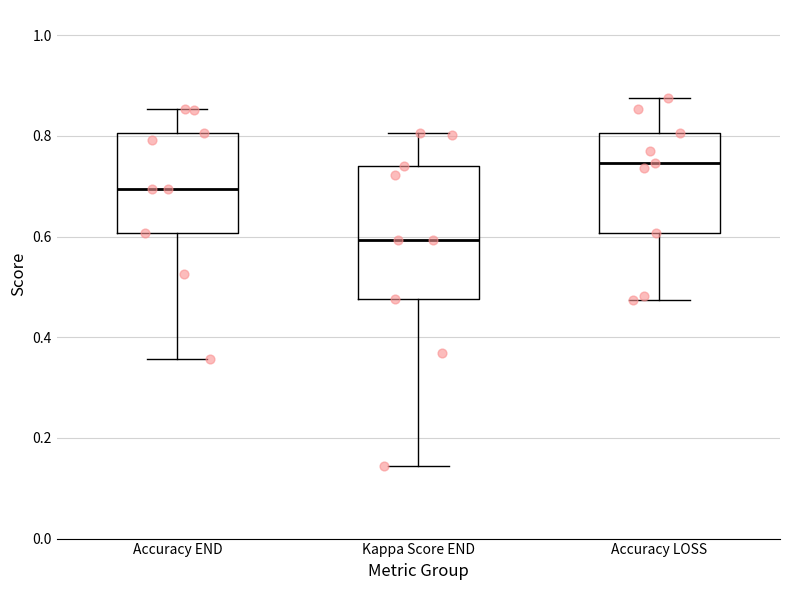

Comparing the boxes themselves (not the whiskers), which one is the tallest?

Kappa Score END